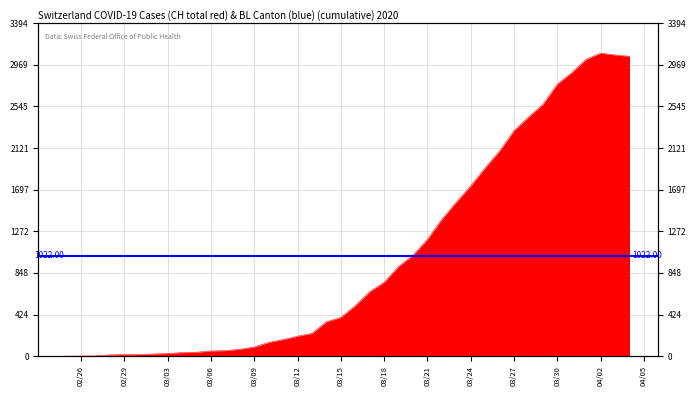

What is the sum of all values?

40880